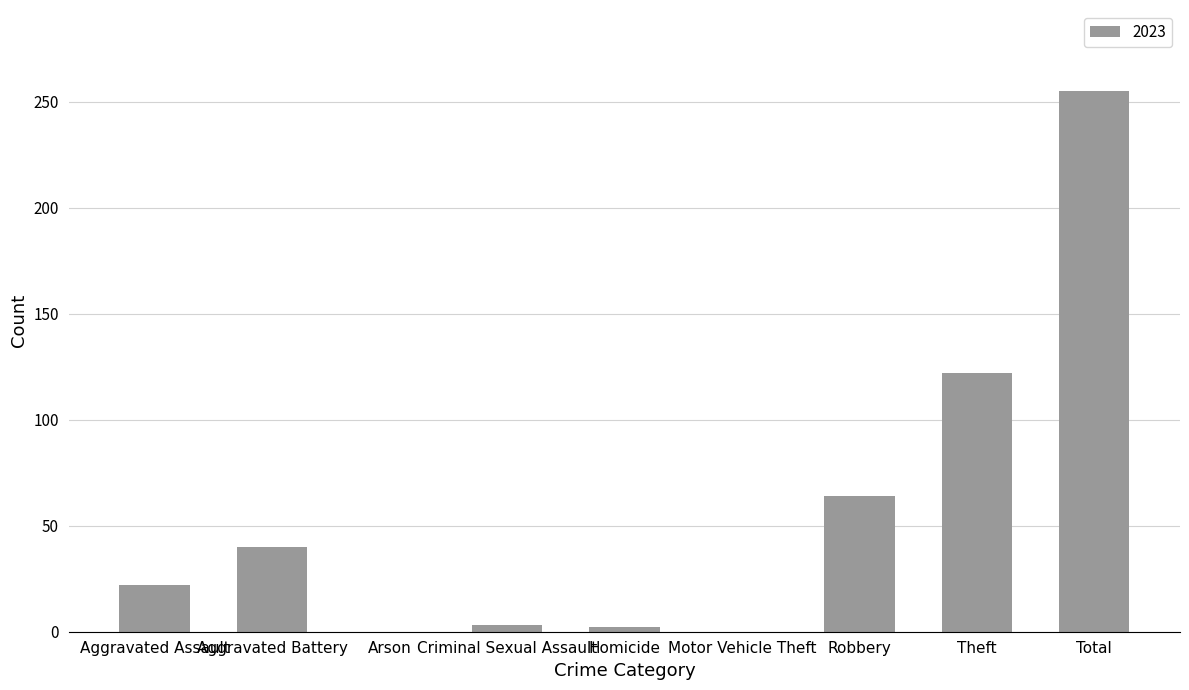

What is the sum of the values at Robbery and Aggravated Assault?

86